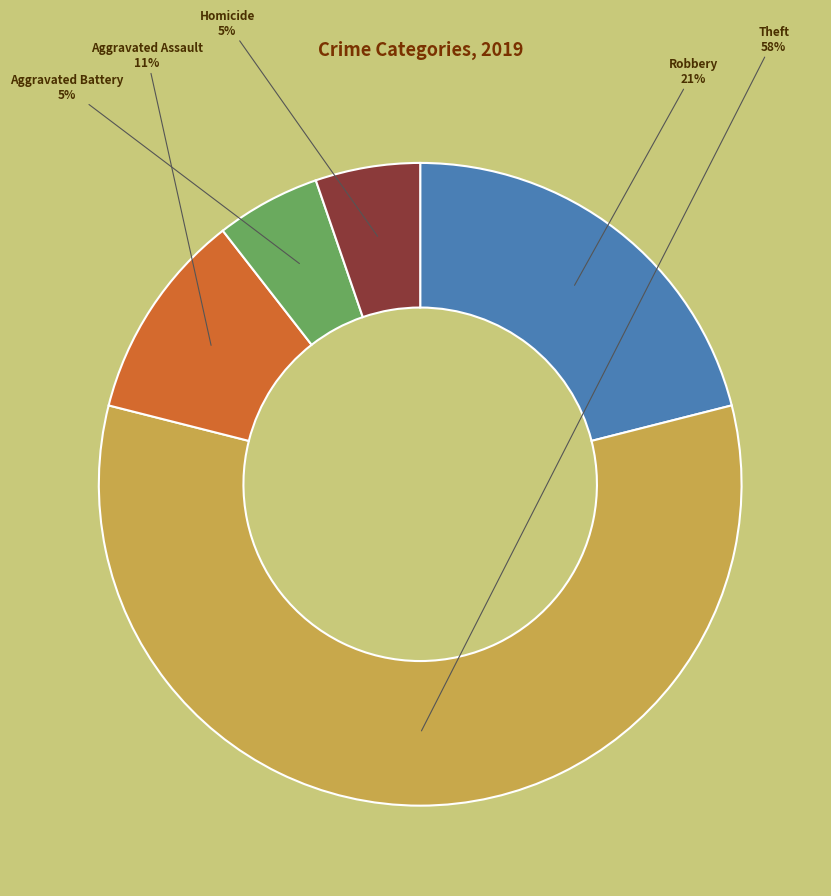

Is the sum of Homicide and Robbery greater than half?

No